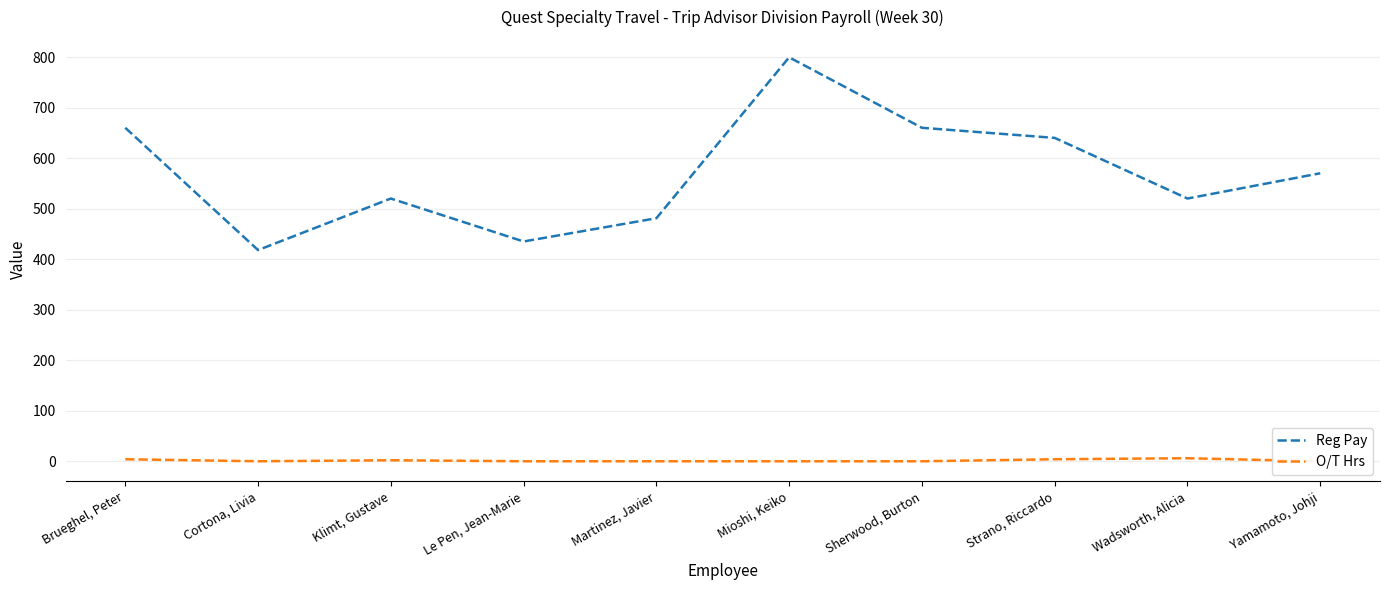

Rank the categories by O/T Hrs value from highest to lowest.

Wadsworth, Alicia, Brueghel, Peter, Strano, Riccardo, Klimt, Gustave, Cortona, Livia, Le Pen, Jean-Marie, Martinez, Javier, Mioshi, Keiko, Sherwood, Burton, Yamamoto, Johji